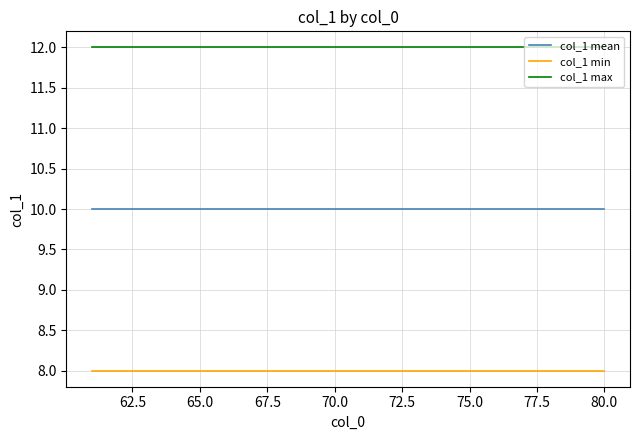

List the series in order of their peak value, highest first.

col_1 max, col_1 mean, col_1 min